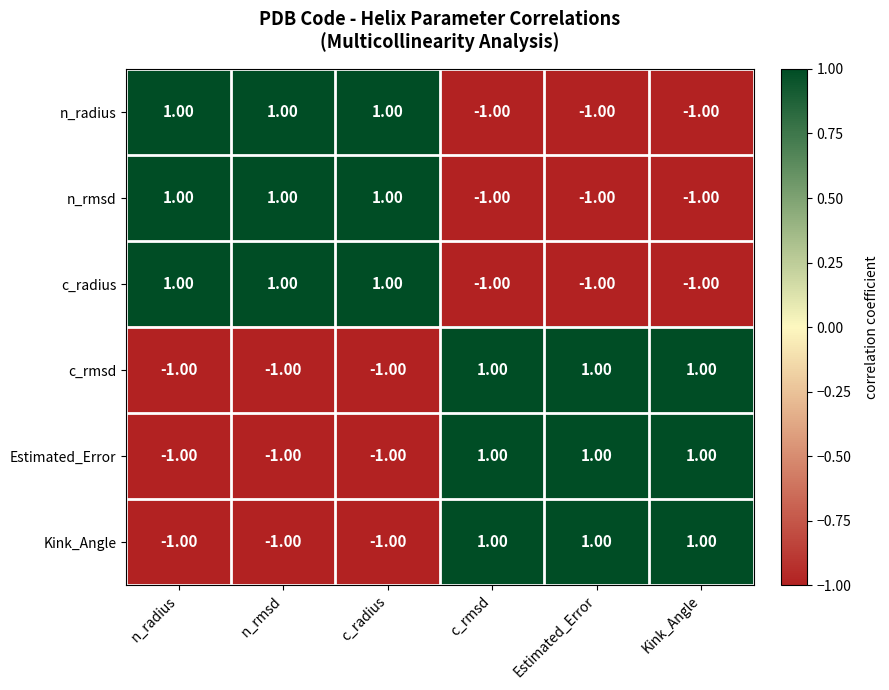

At how many categories does at least one series exceed 0?

6